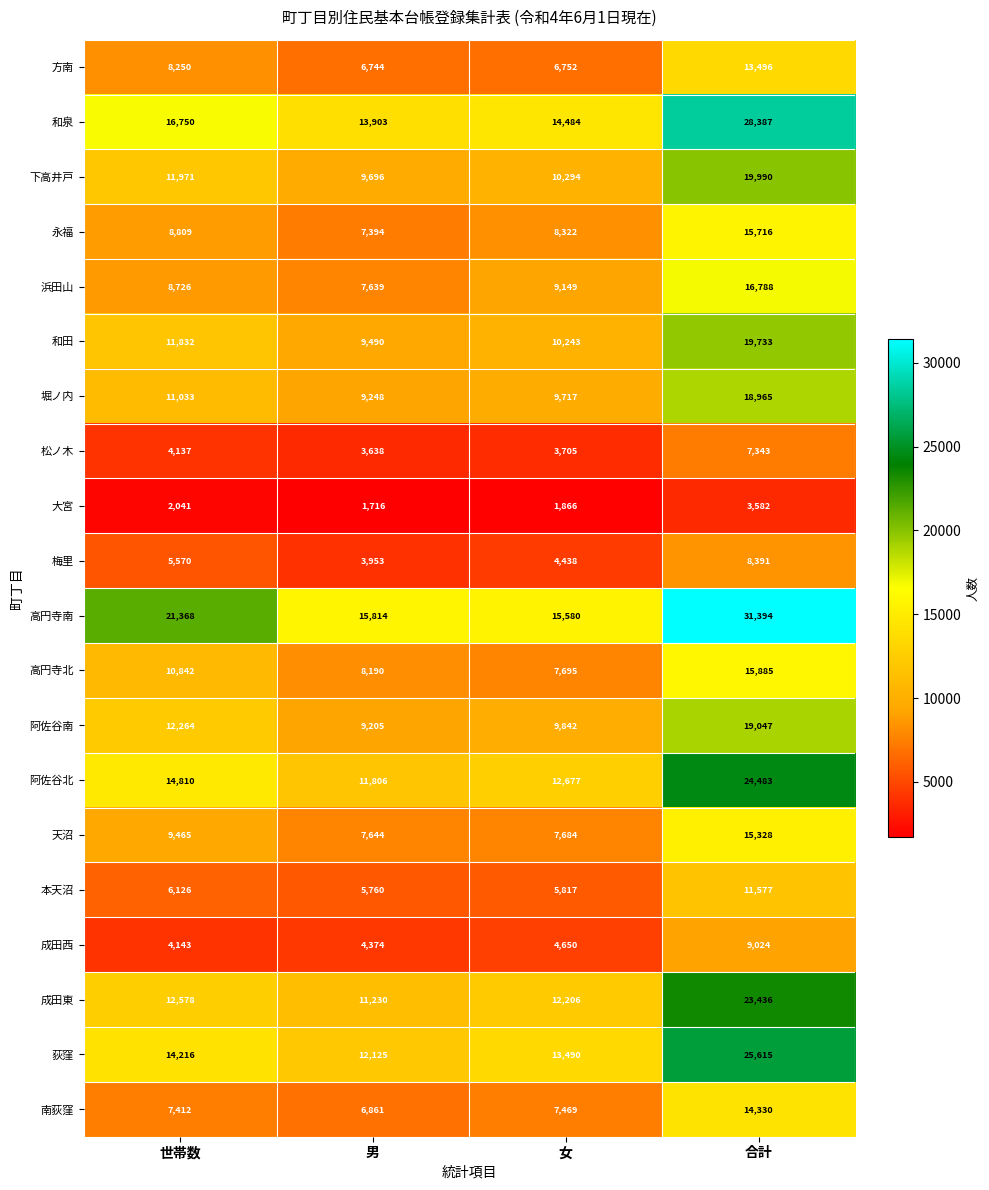

Read the 永福 value at 女.

8322